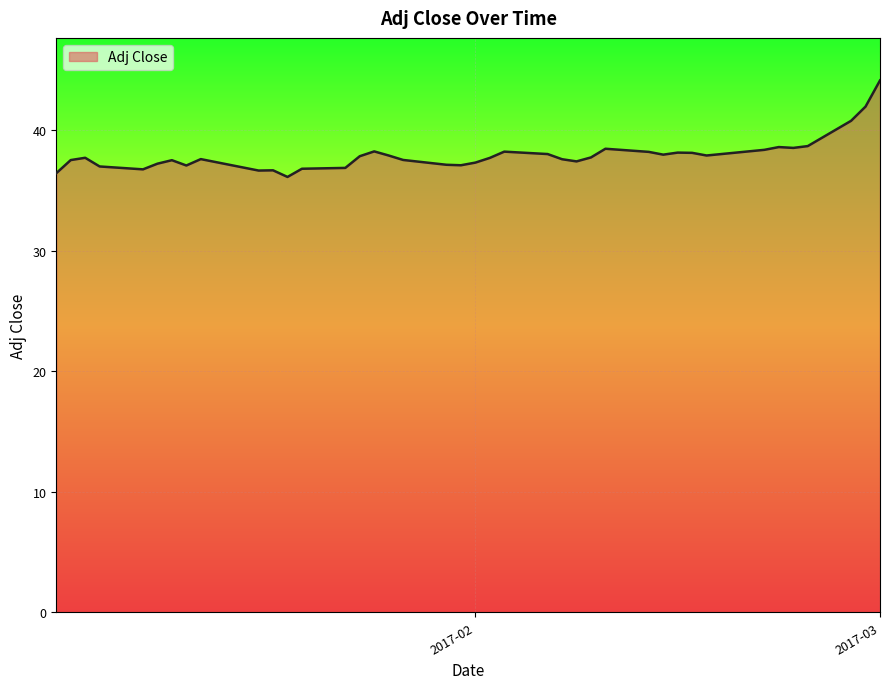

What is the difference between the maximum and minimum values?

8.0